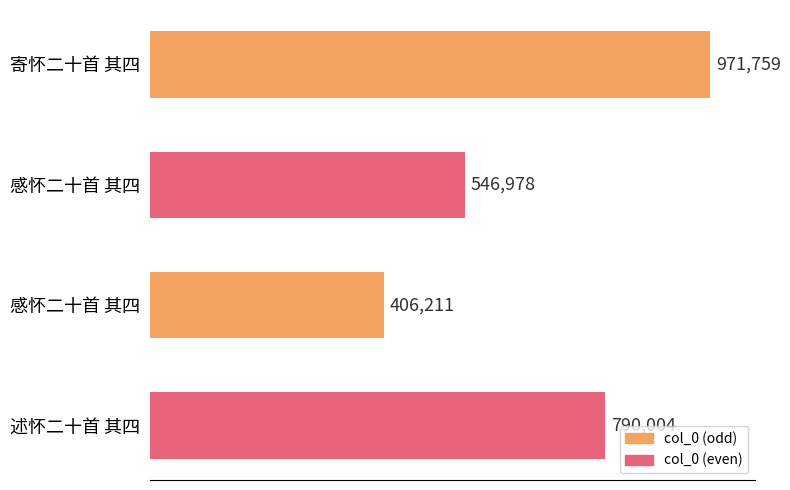

Are the bars horizontal?

Yes